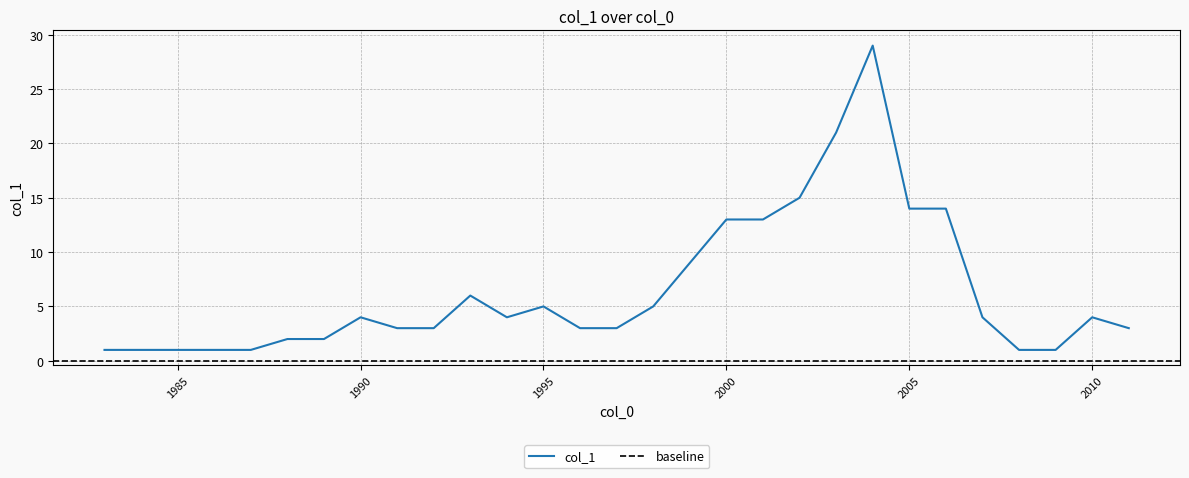

Is it true that the value at 1995 is 5?

True